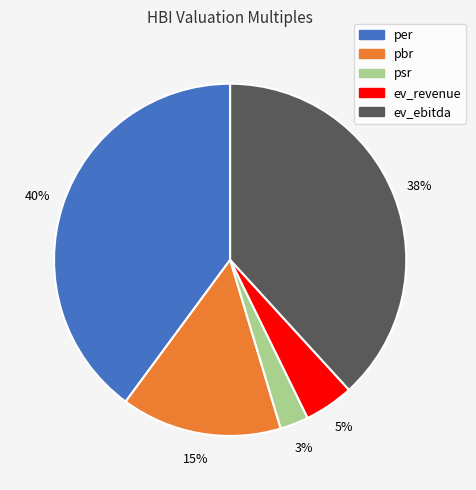

Combined, do pbr and psr account for over 50%?

No